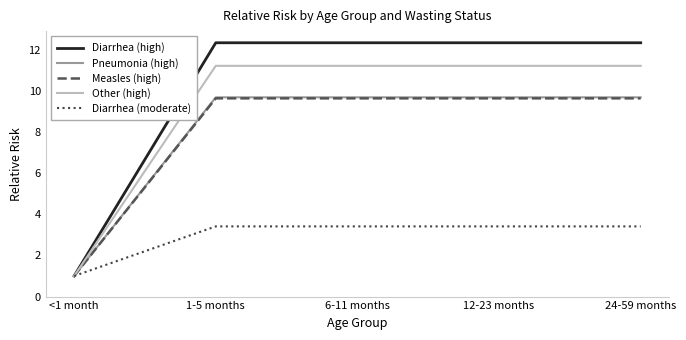

Read the Measles (high) value at 6-11 months.

9.6